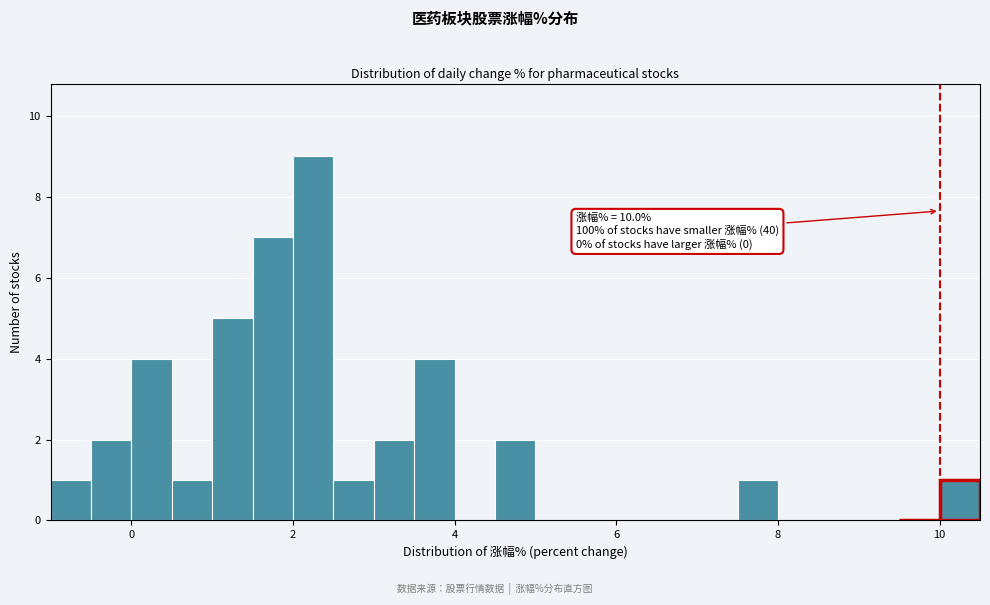

Around what value on the x-axis is the tallest bar? Give the approximate position of its centre, as read against the axis.

2.2